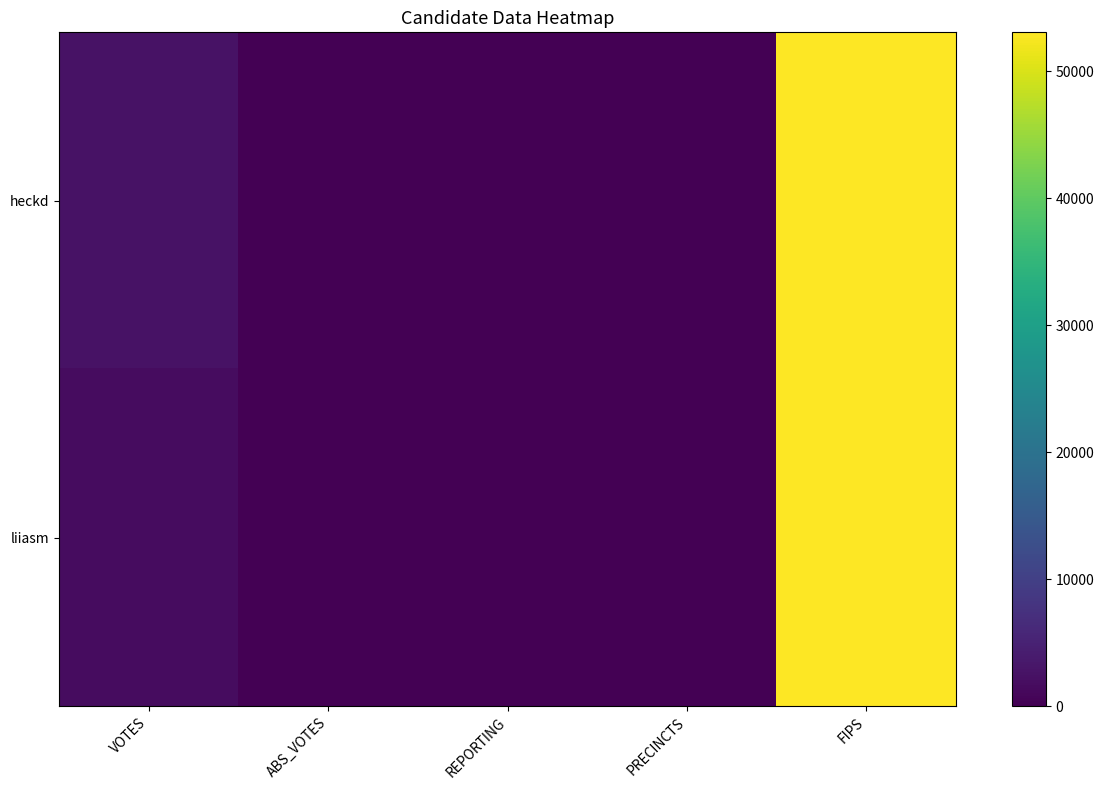

Which series has the largest total across all categories?

heckd